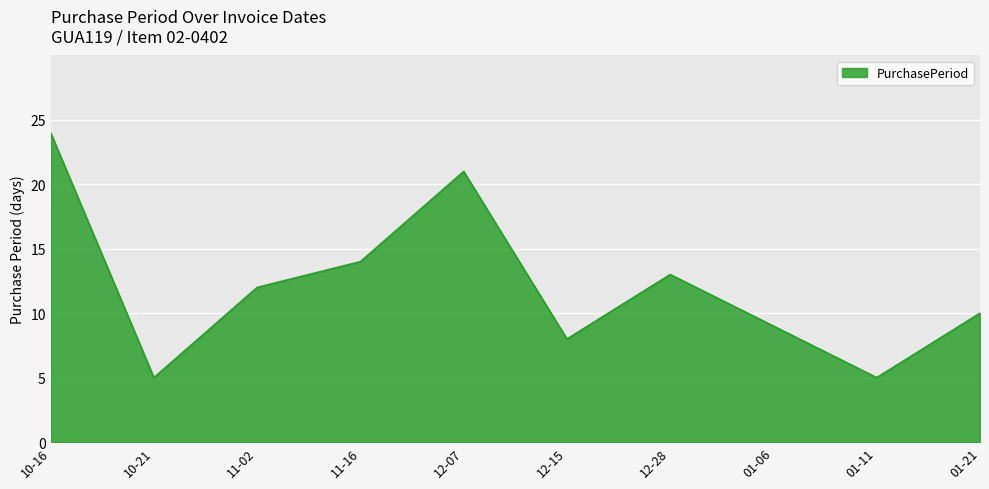

Where is the first local minimum?

10-21